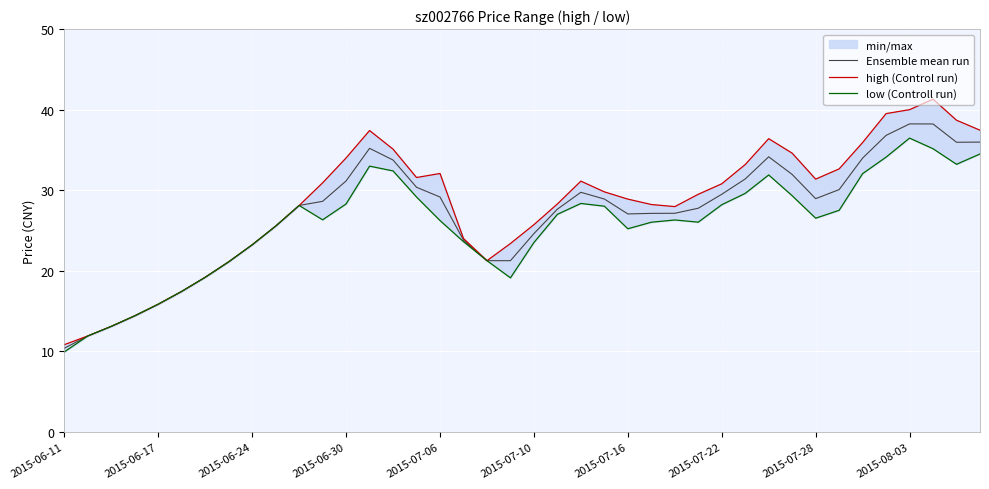

What is the value of the Ensemble mean run point at the 25th from the left?

27.1